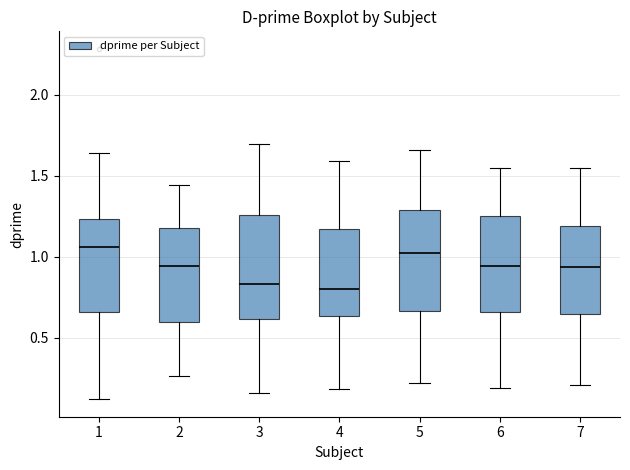

Reading left to right, read every box against the y-axis: the position of its median line, the range the box covers, and the ends of its whiskers. The values are not printed on the chart, so give them approximately, as read against the axis.

1: median 1.05, box 0.65 to 1.25, whiskers 0.10 to 1.65
2: median 0.95, box 0.60 to 1.15, whiskers 0.25 to 1.45
3: median 0.85, box 0.60 to 1.25, whiskers 0.15 to 1.70
4: median 0.80, box 0.65 to 1.15, whiskers 0.20 to 1.60
5: median 1.05, box 0.65 to 1.30, whiskers 0.20 to 1.65
6: median 0.95, box 0.65 to 1.25, whiskers 0.20 to 1.55
7: median 0.95, box 0.65 to 1.20, whiskers 0.20 to 1.55